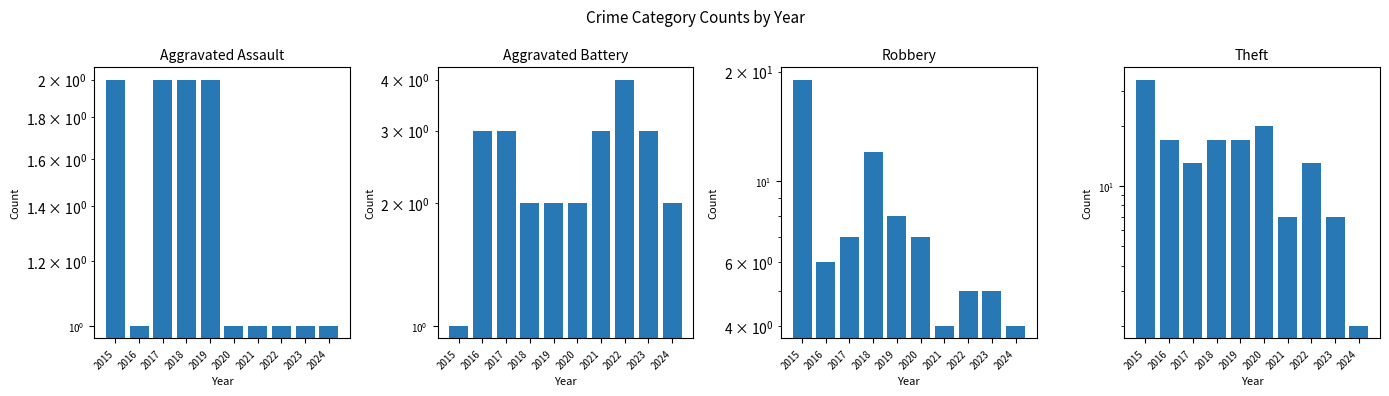

Is the value of Robbery at 2017 greater than the value of Theft at 2016?

No